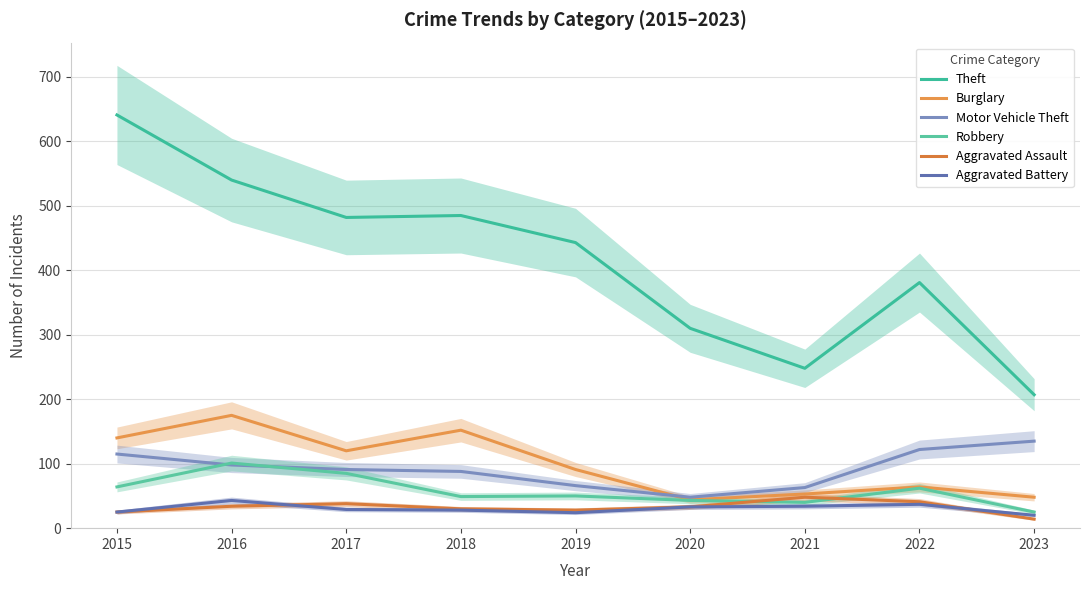

What is the sum of all Motor Vehicle Theft values?

826